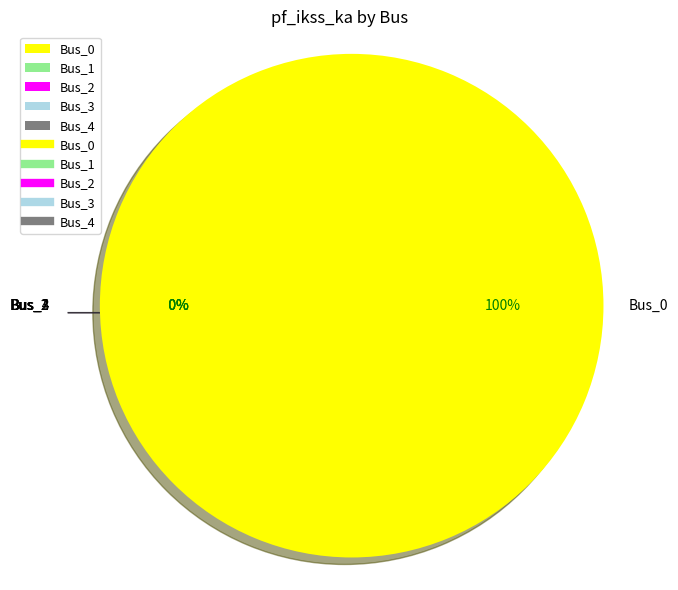

Does Bus_3 account for over 50% of the chart?

No